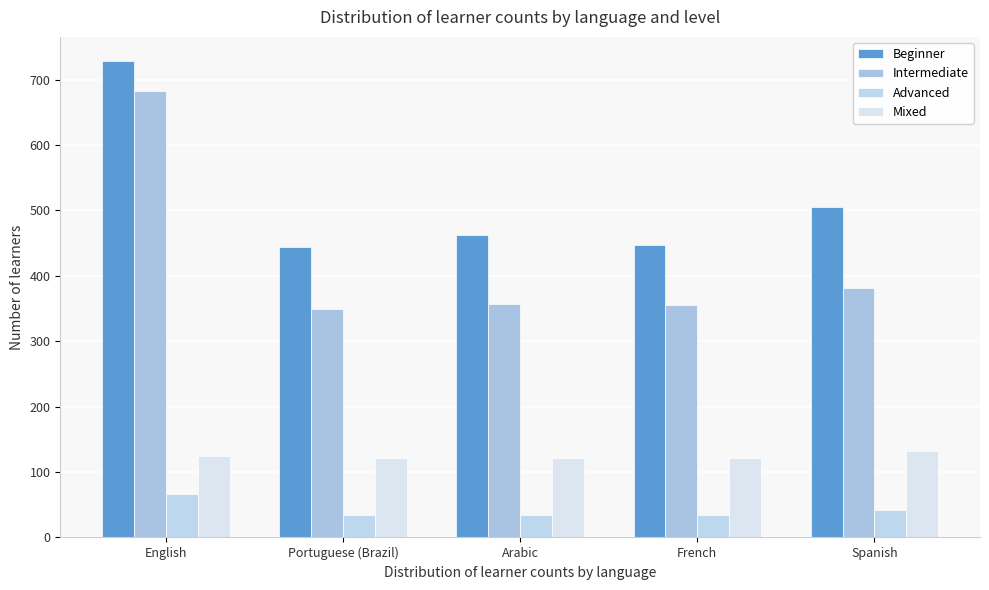

How many data points in Beginner are less than 462?

2